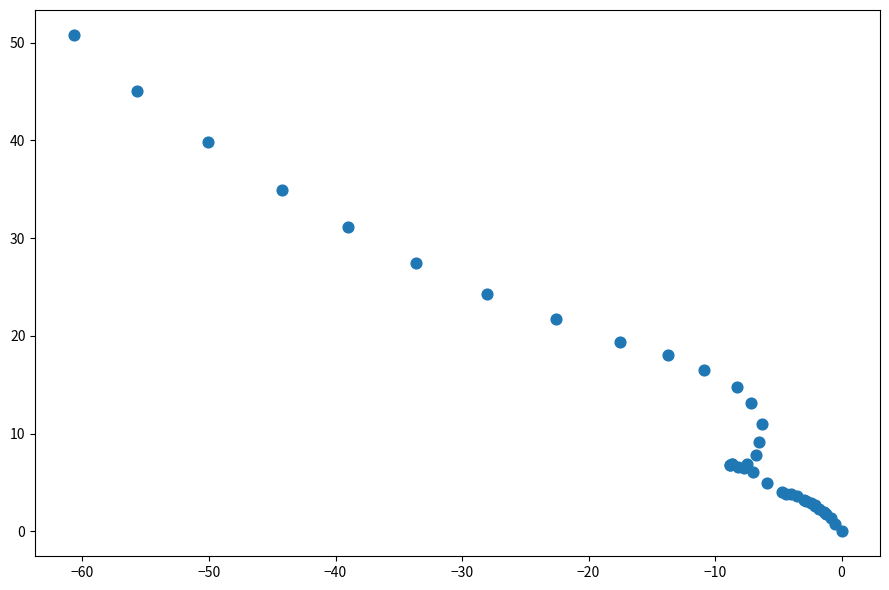

What Y value in the scatter plot is closest to 25?

24.3